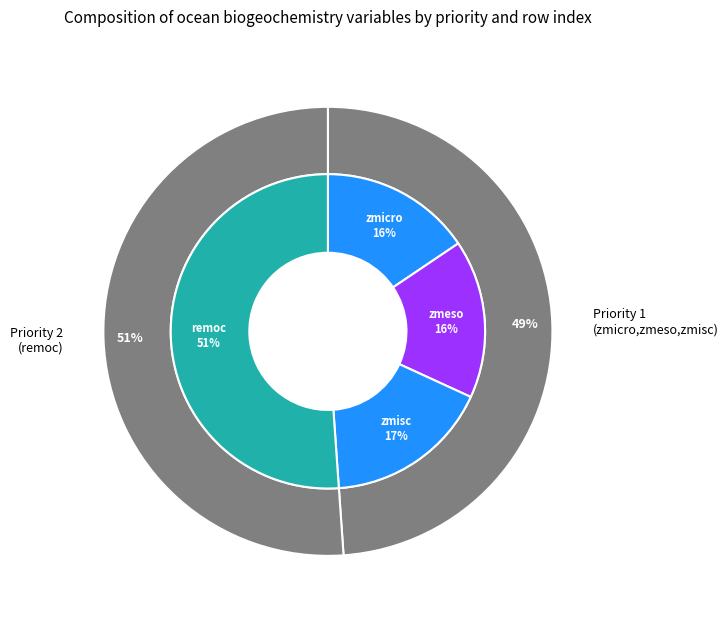

The remoc (Priority 2) slice represents 42% of the pie. True or false?

False